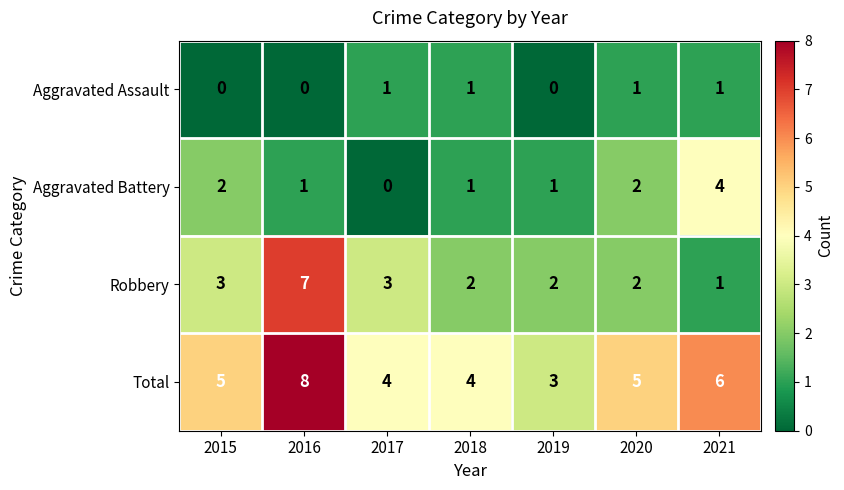

Count the number of data series in this chart.

4